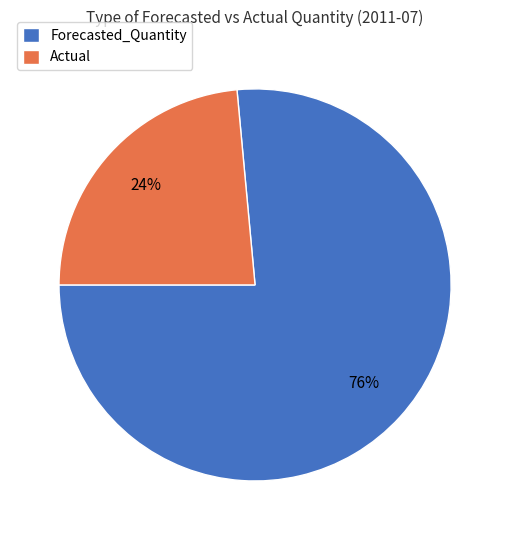

To the nearest percent, what portion does Forecasted_Quantity represent?

76%